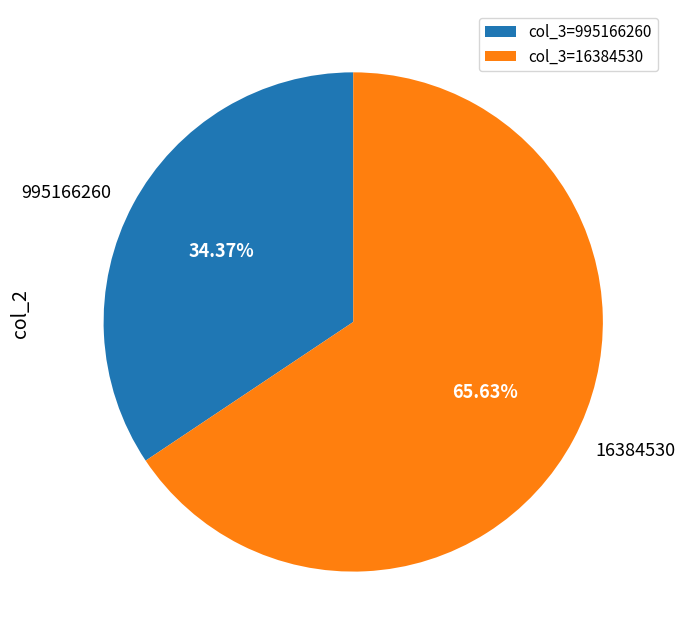

Which slice is the smallest?

995166260